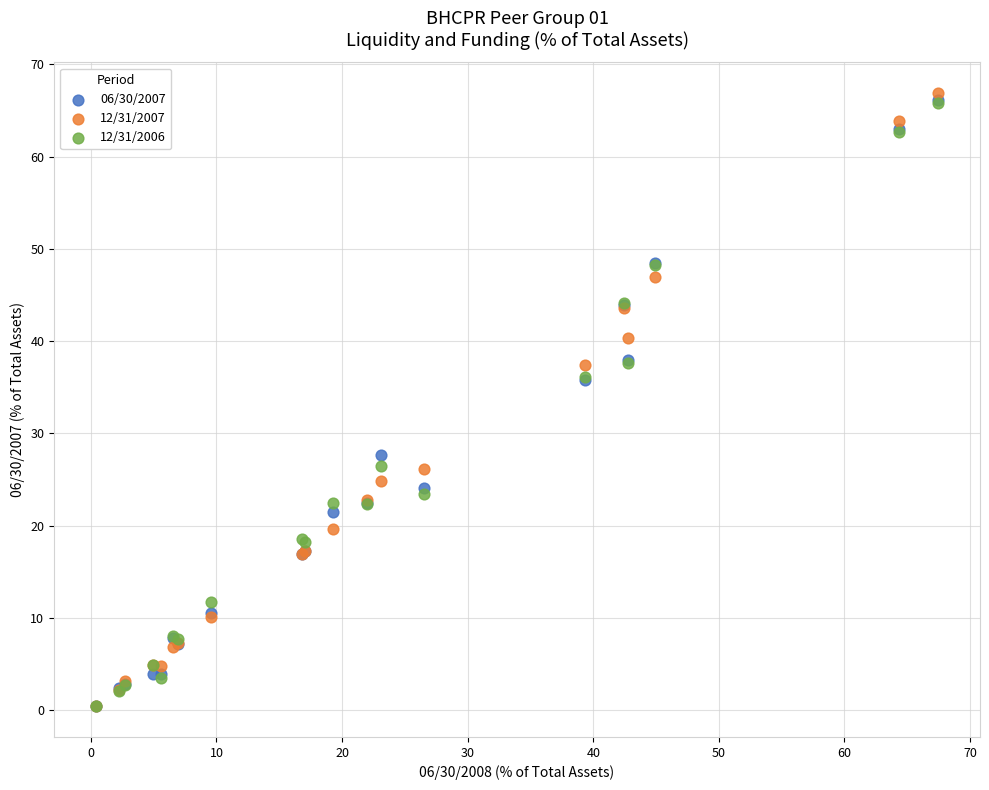

Which series contains the highest Y value?

12/31/2007